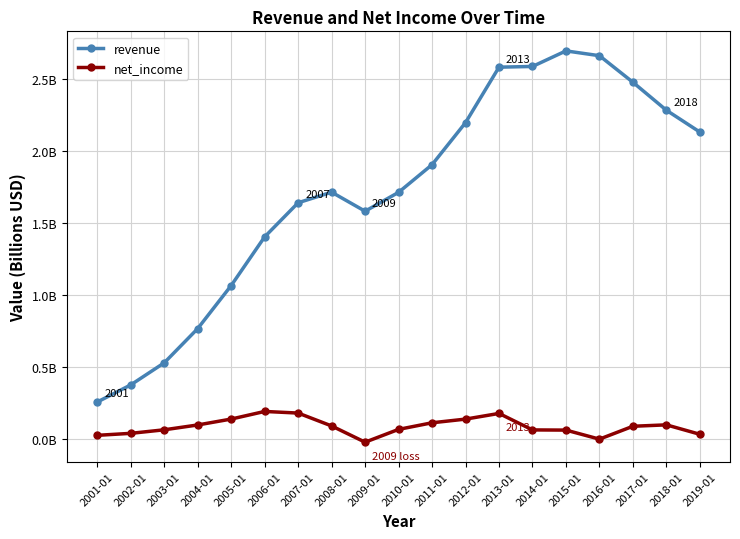

At which label is net_income closest to 0?

2016-01